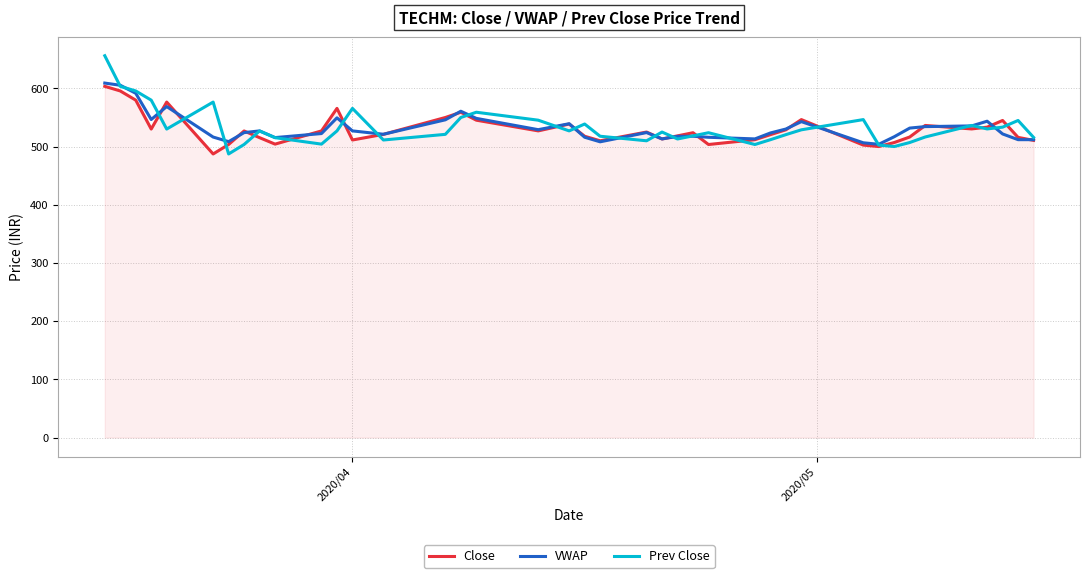

What is the greatest value displayed?

656.0